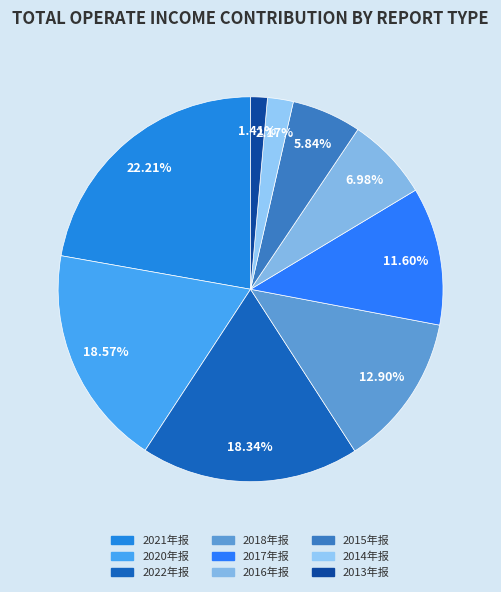

Which slice is the largest?

2021年报